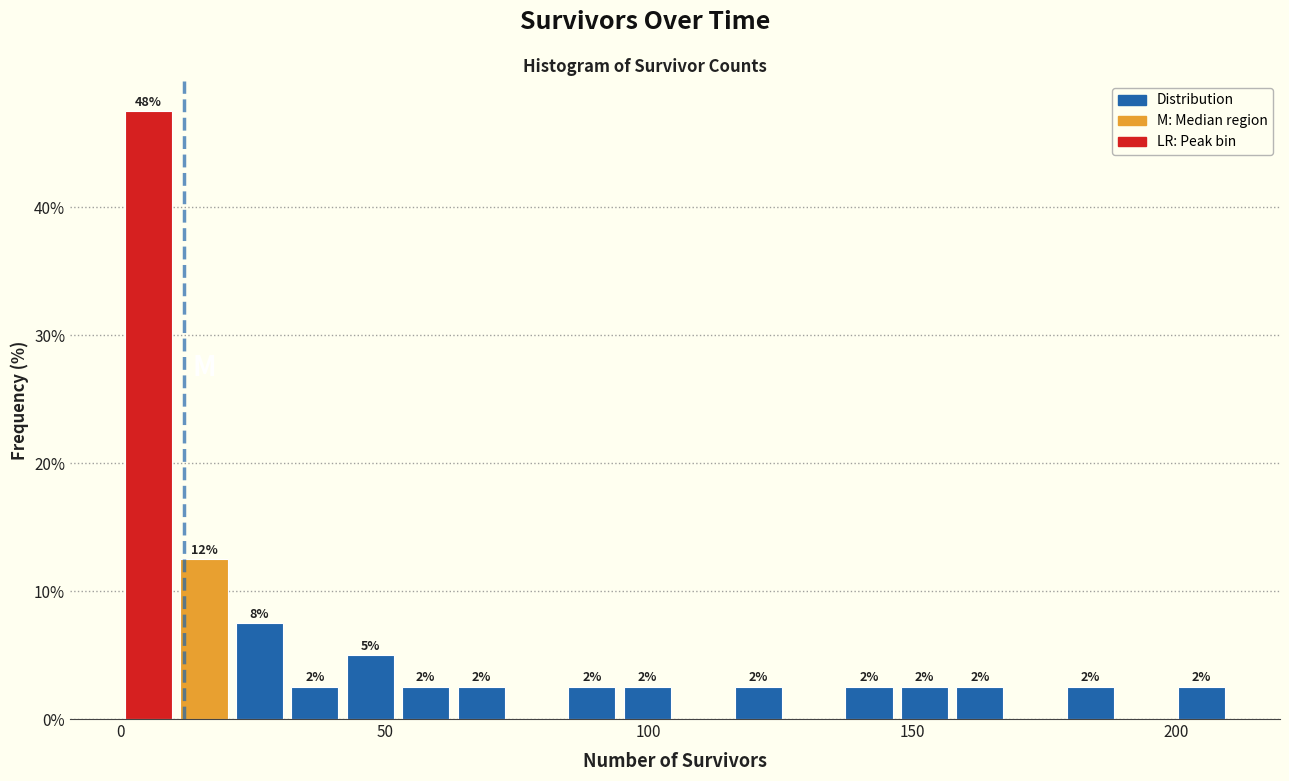

Around what value on the x-axis is the tallest bar? Give the approximate position of its centre, as read against the axis.

5